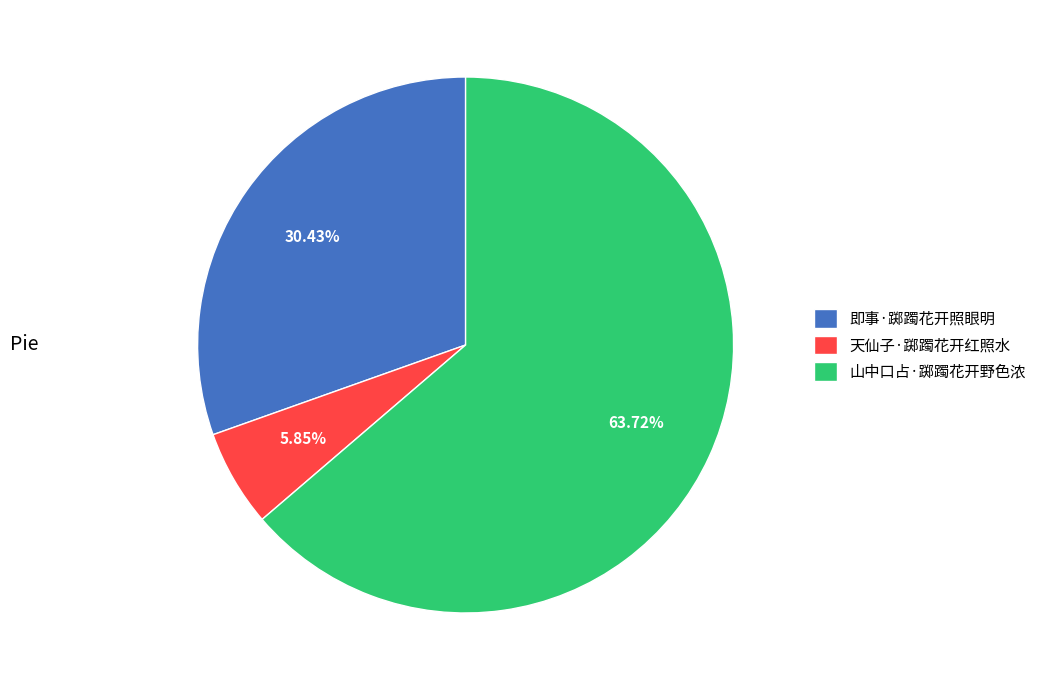

What is the ratio of the value at 天仙子·踯躅花开红照水 to the value at 山中口占·踯躅花开野色浓?

0.1